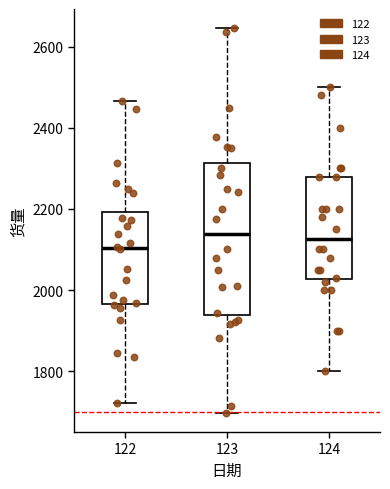

Which box has the lowest median line?

122